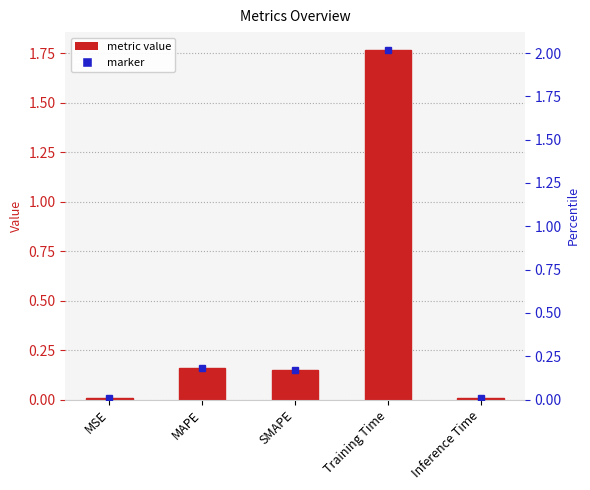

List the labels in order of value, largest first.

Training Time, MAPE, SMAPE, Inference Time, MSE